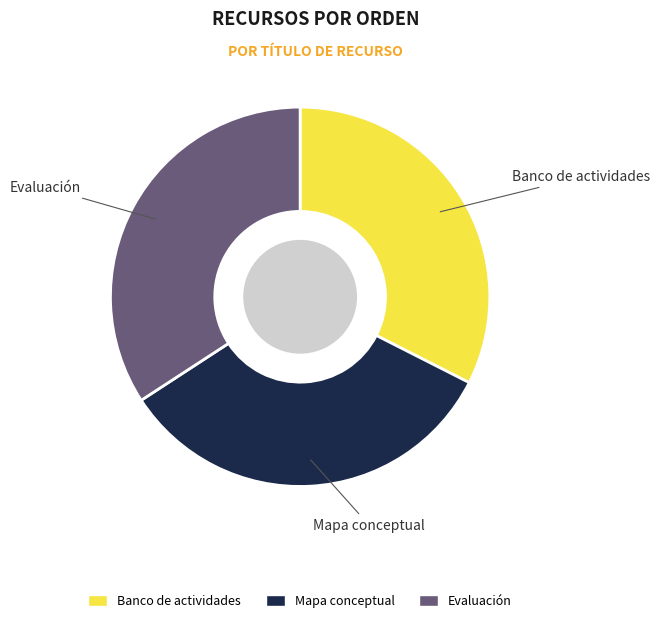

Which slice is the largest?

Evaluación